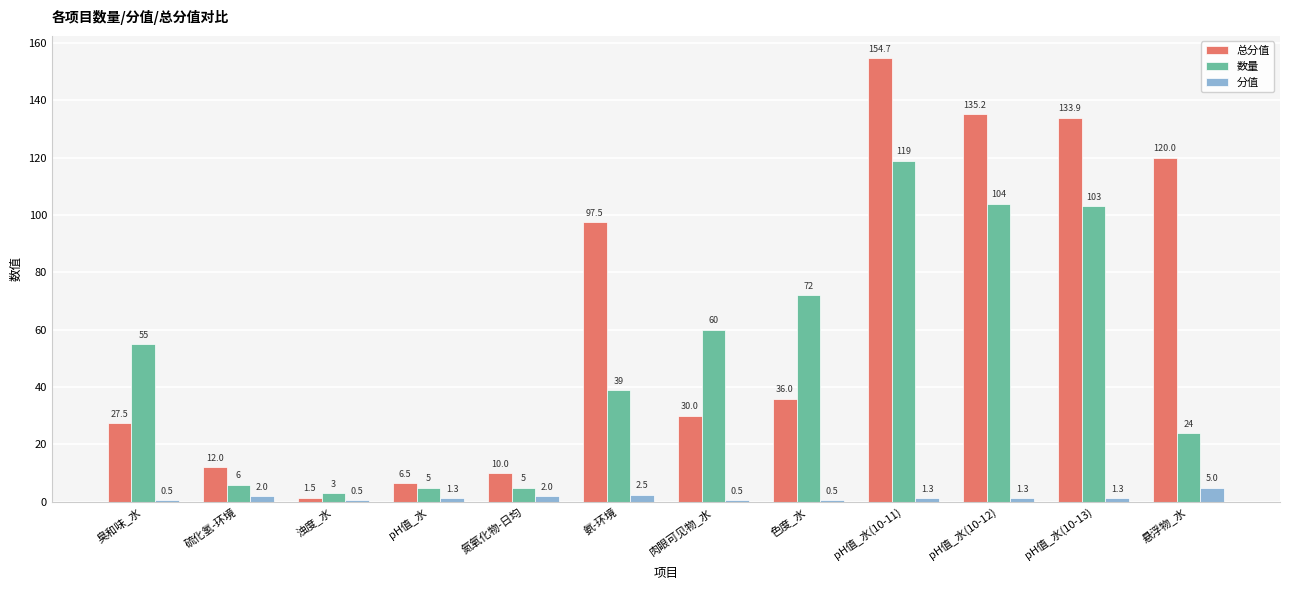

What is the difference between the 分值 values at pH值_水(10-13) and 氮氧化物-日均?

0.7